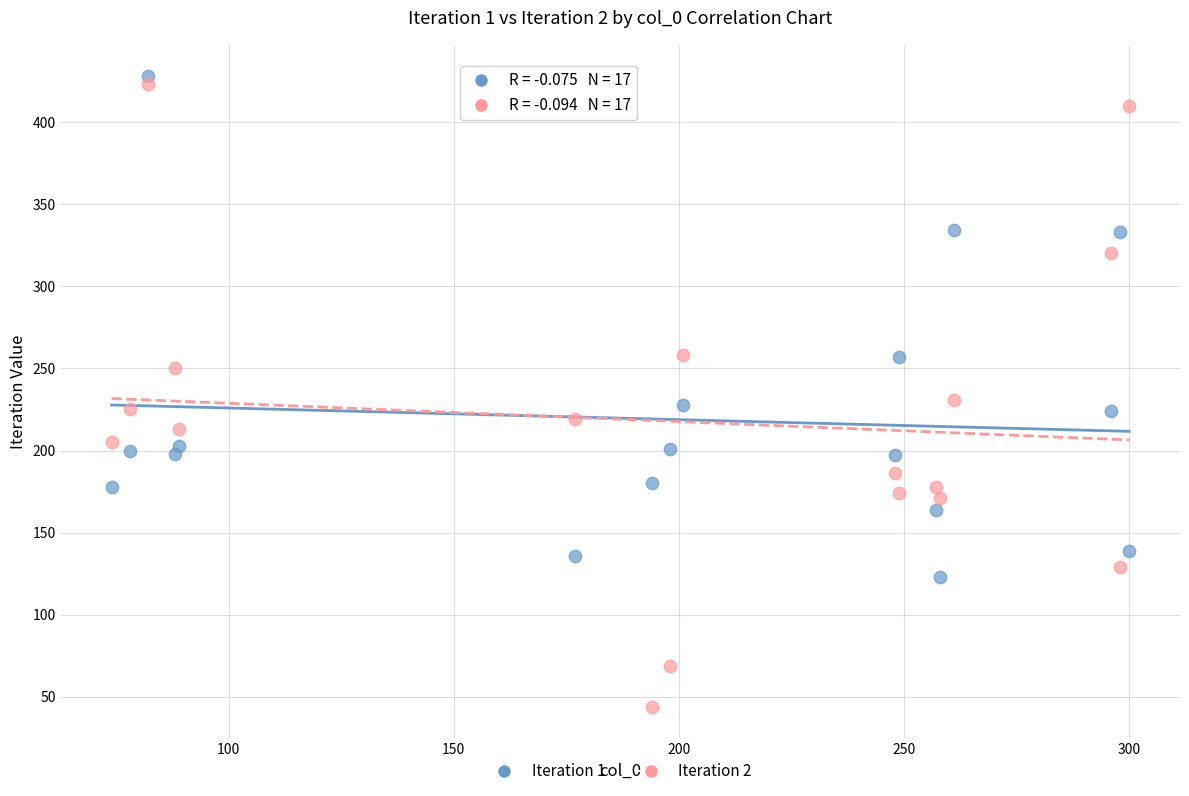

Which series contains the lowest Y value?

Iteration 2